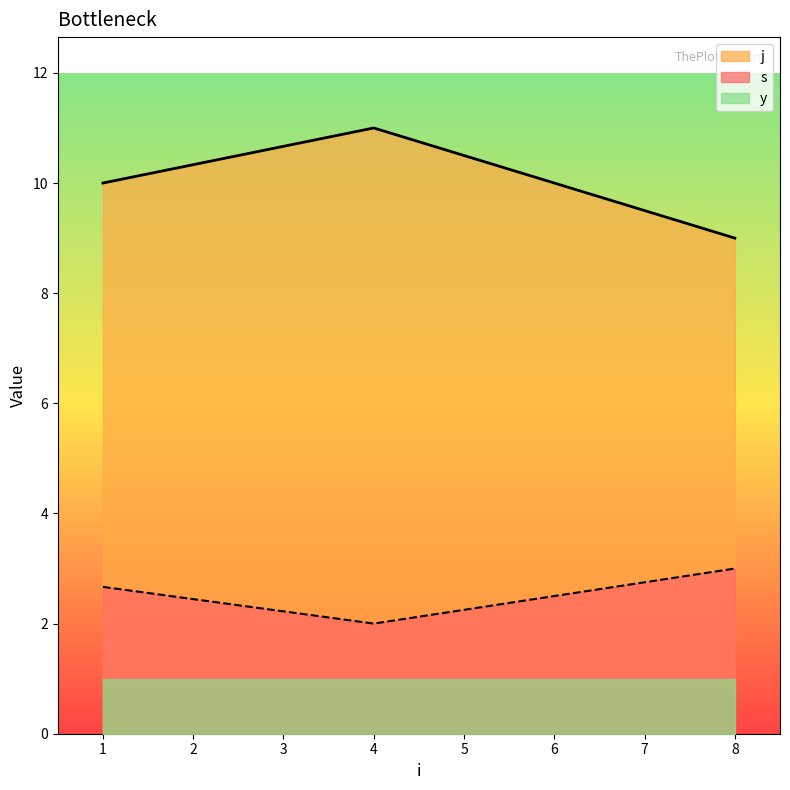

What is the highest value of the j series?

11.0